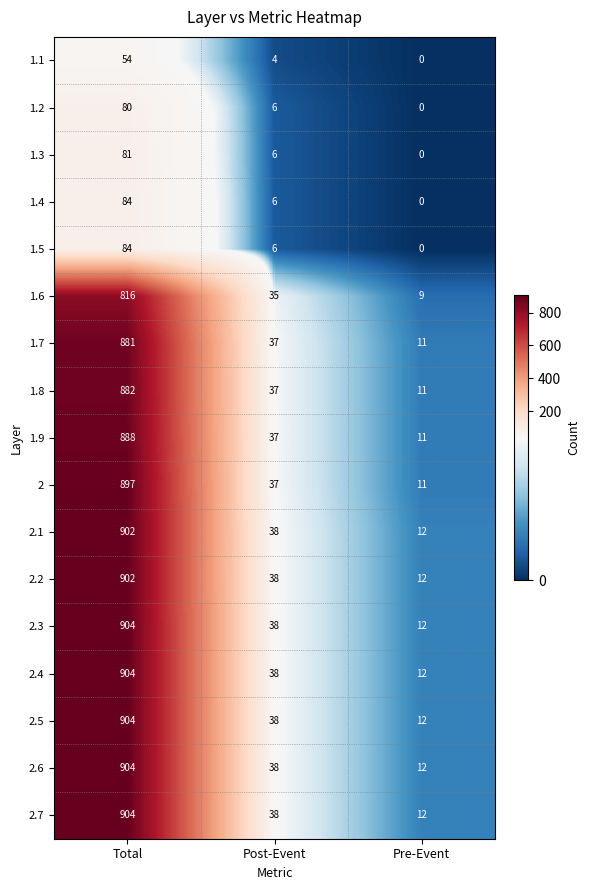

At which category is the sum across all series the highest?

Total